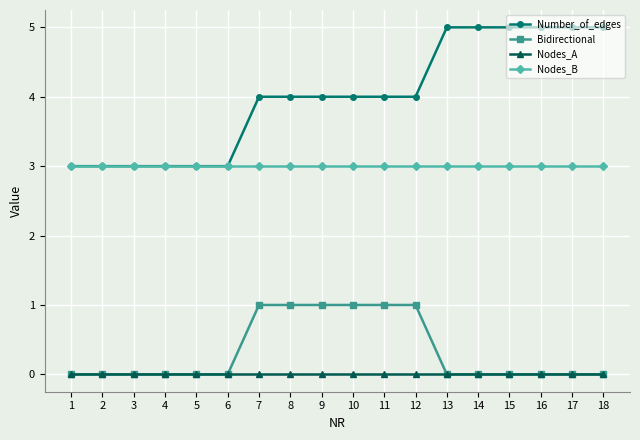

The value of Nodes_B at 3 is 1. True or false?

False